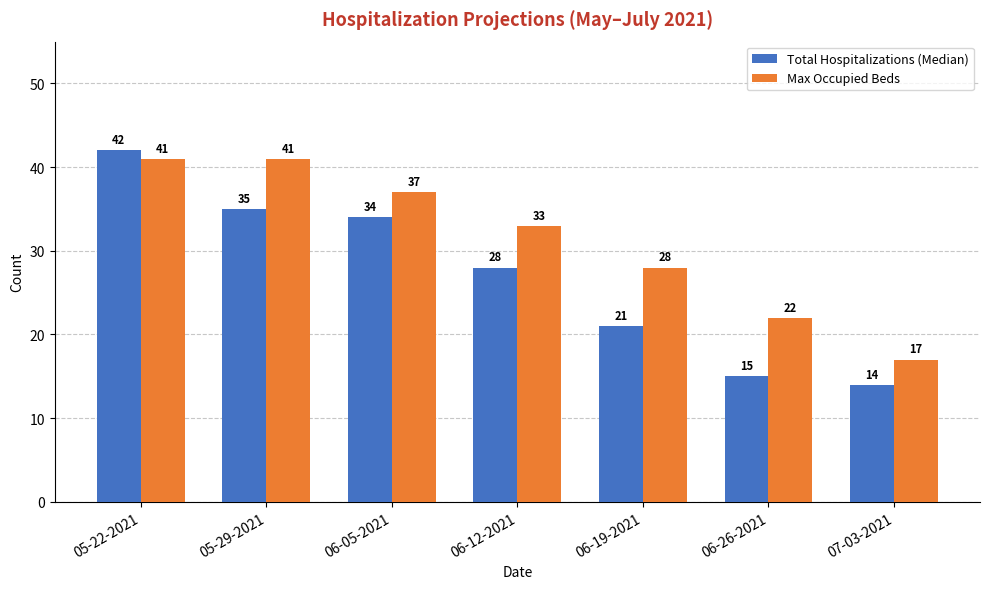

What is the label of the 5th bar from the left?

06-19-2021